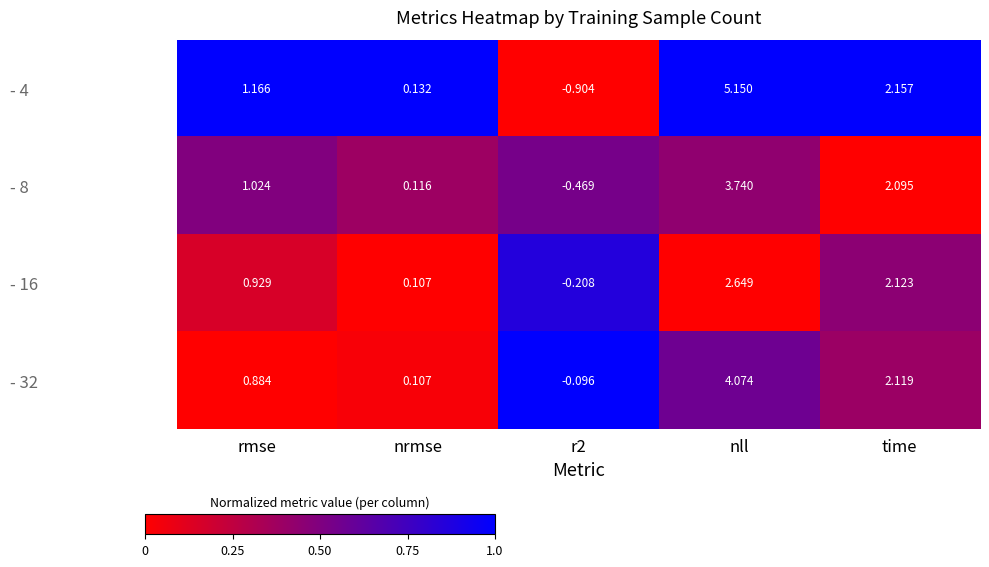

Which series has the largest total across all categories?

- 4